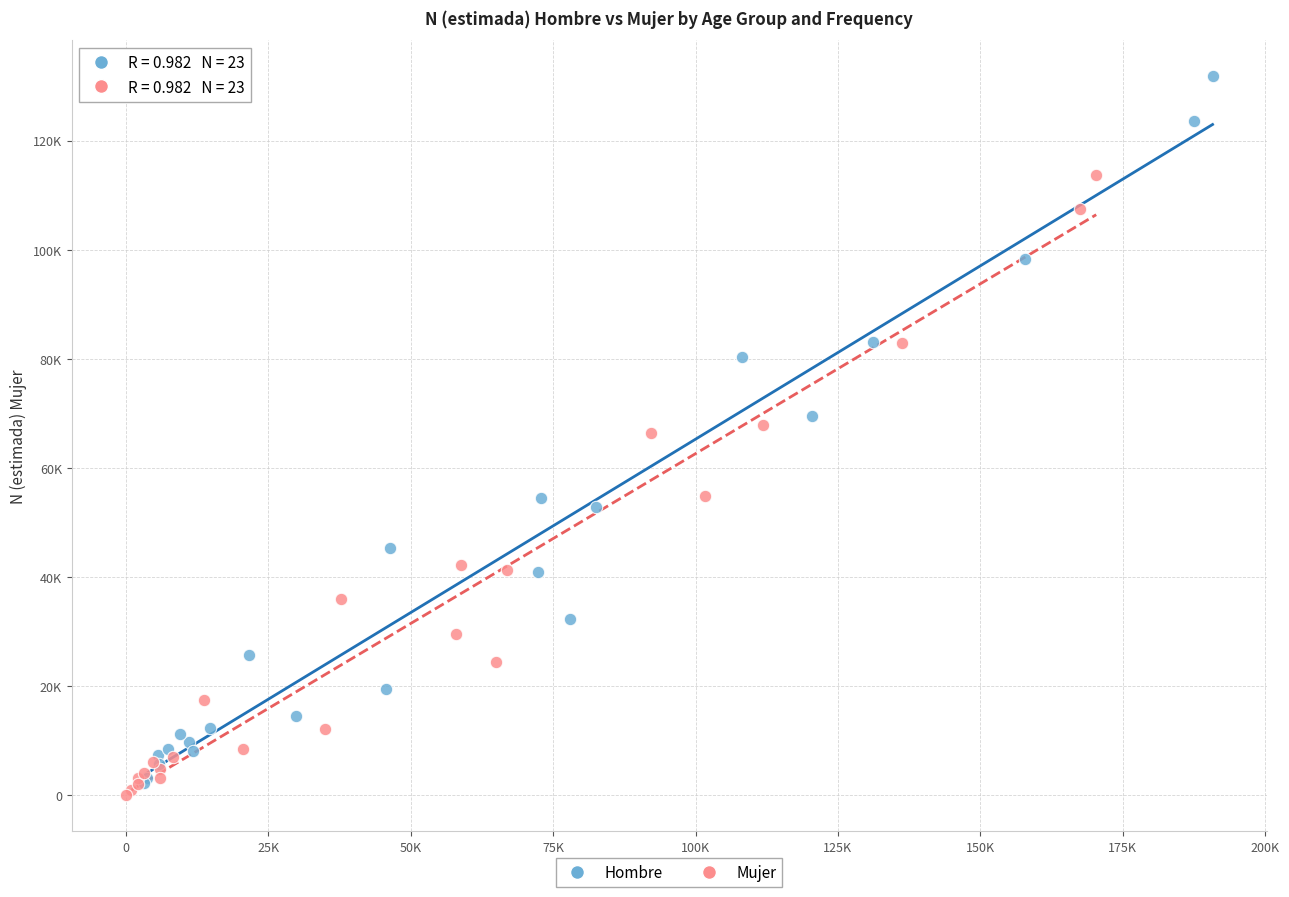

Which series has the widest spread of Y values?

Hombre